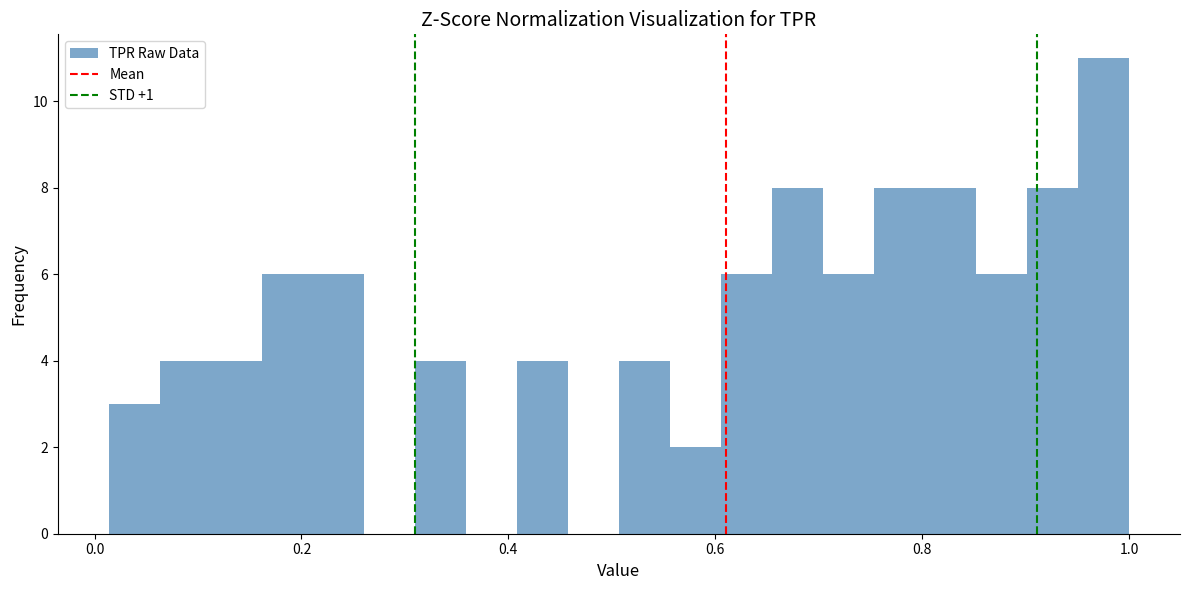

Around what value on the x-axis is the tallest bar? Give the approximate position of its centre, as read against the axis.

0.98